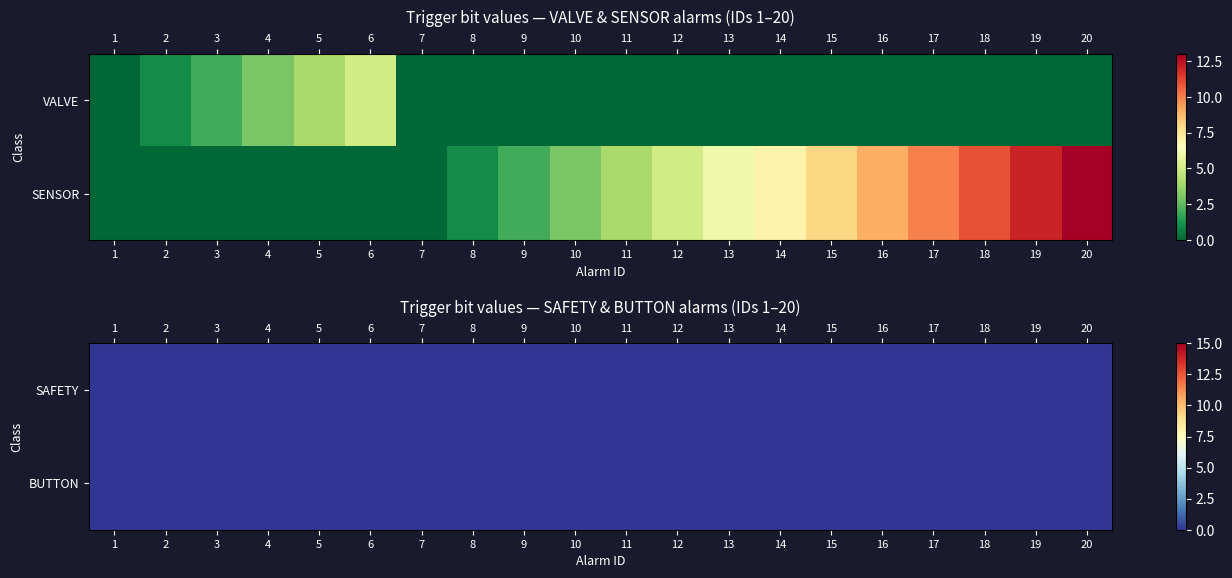

Rank the series at 1 from highest to lowest value.

VALVE, SENSOR